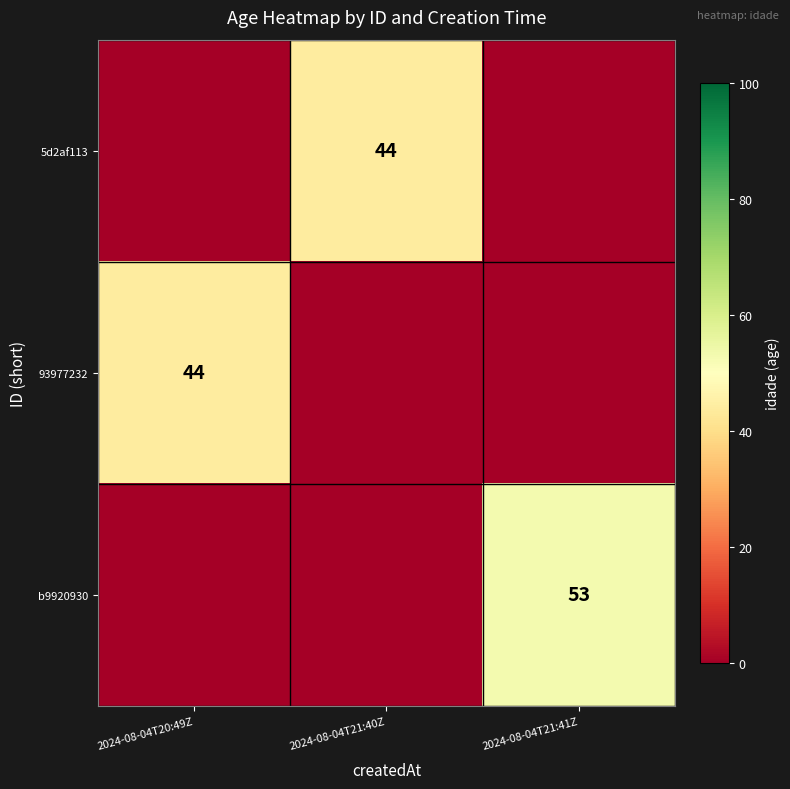

Is it true that 93977232 equals 44 at 2024-08-04T20:49Z?

True